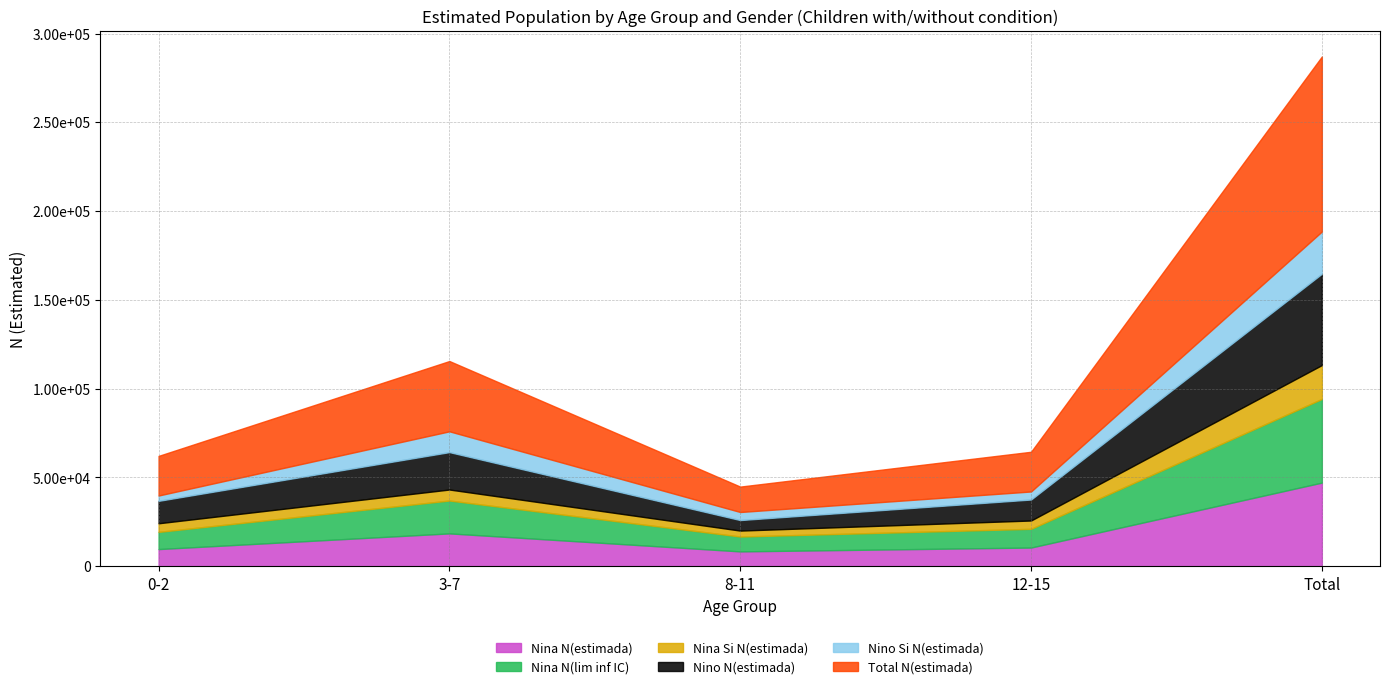

True or false: Nino N(estimada) and Total N(estimada) cross at least once.

False